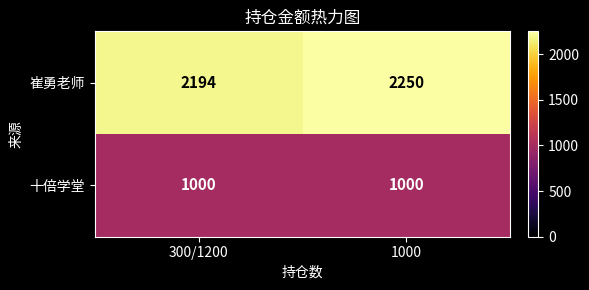

True or false: 十倍学堂 has a value of 344 at 300/1200.

False